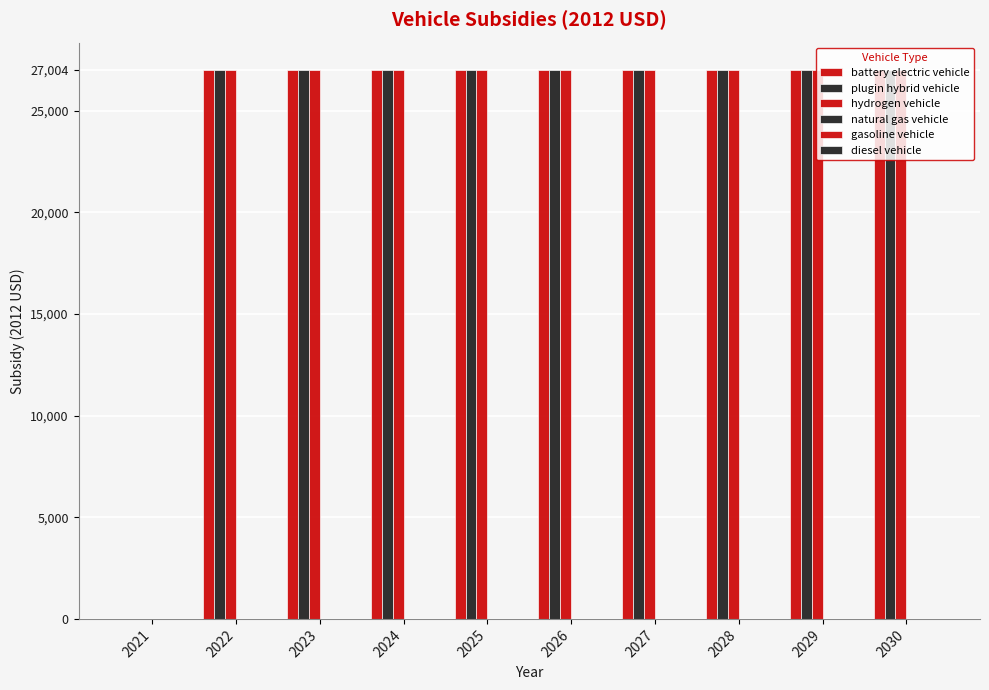

List the labels in order of battery electric vehicle value, largest first.

2022, 2023, 2024, 2025, 2026, 2027, 2028, 2029, 2030, 2021